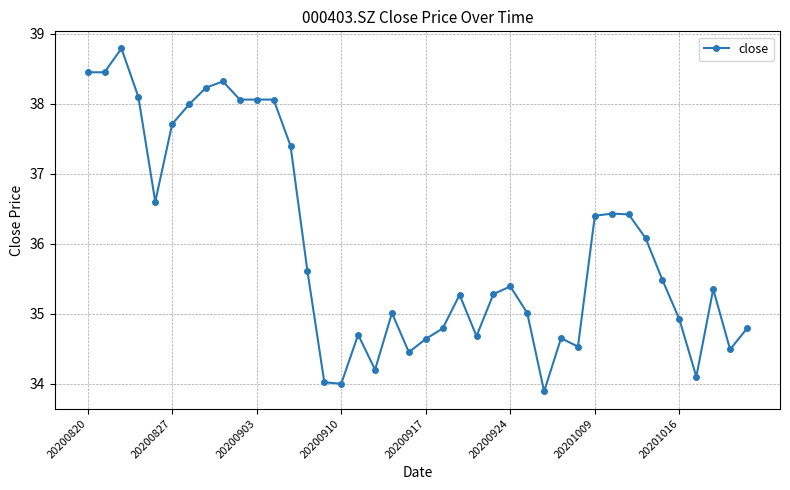

What is the average value?

36.0